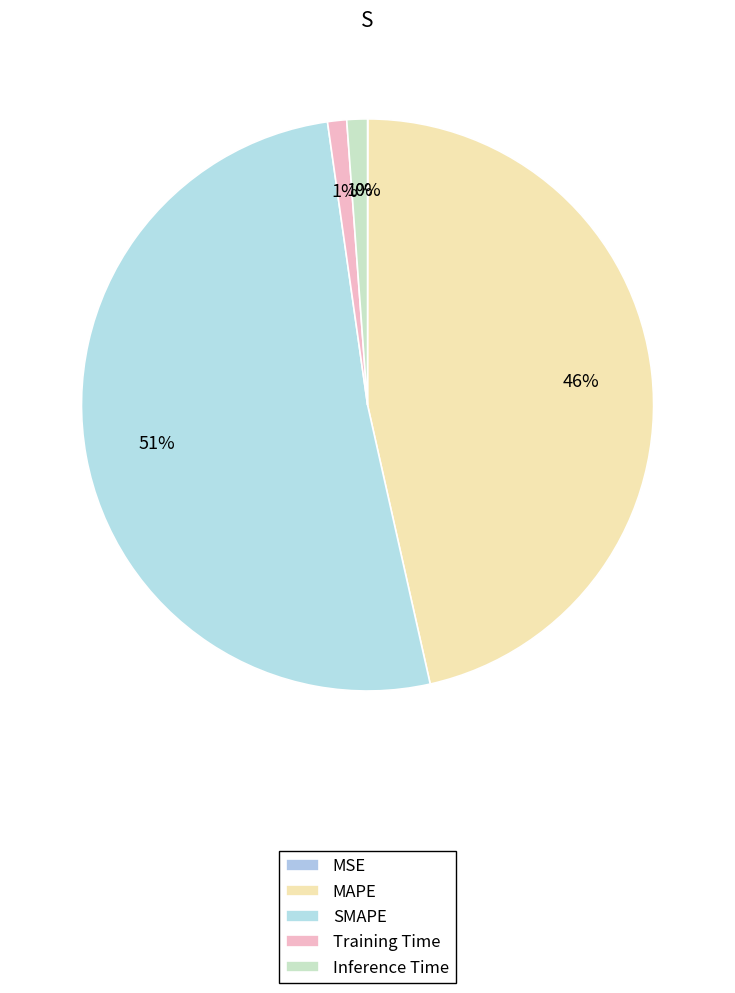

Which slice is the largest?

SMAPE